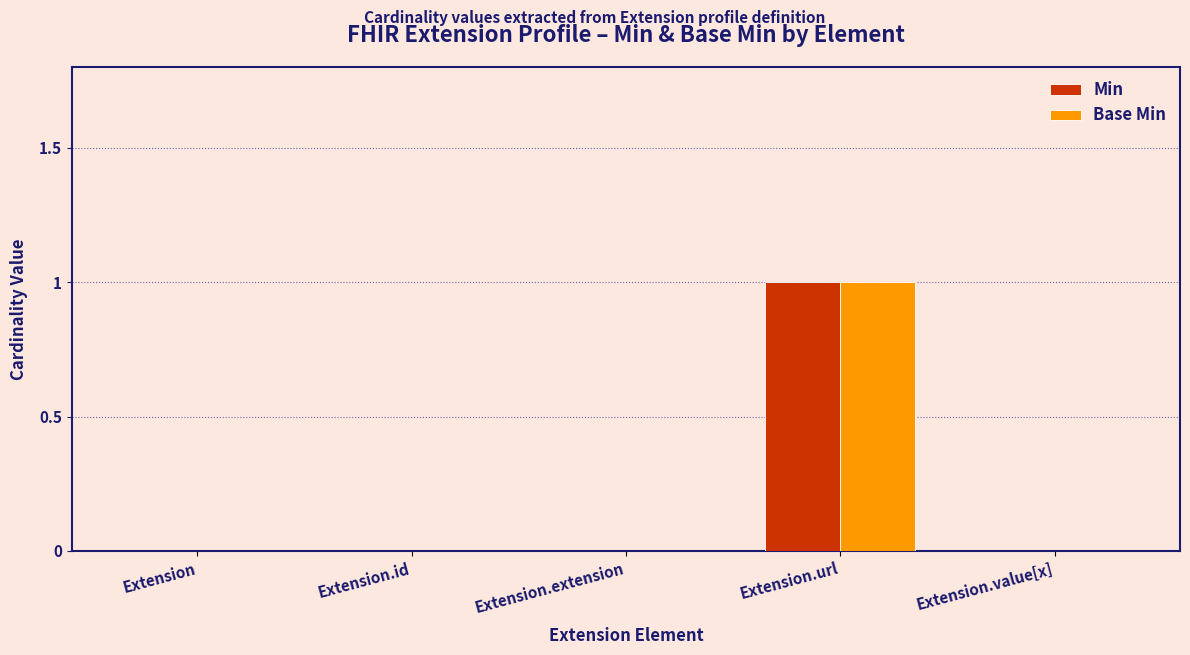

How many series are shown in this chart?

2